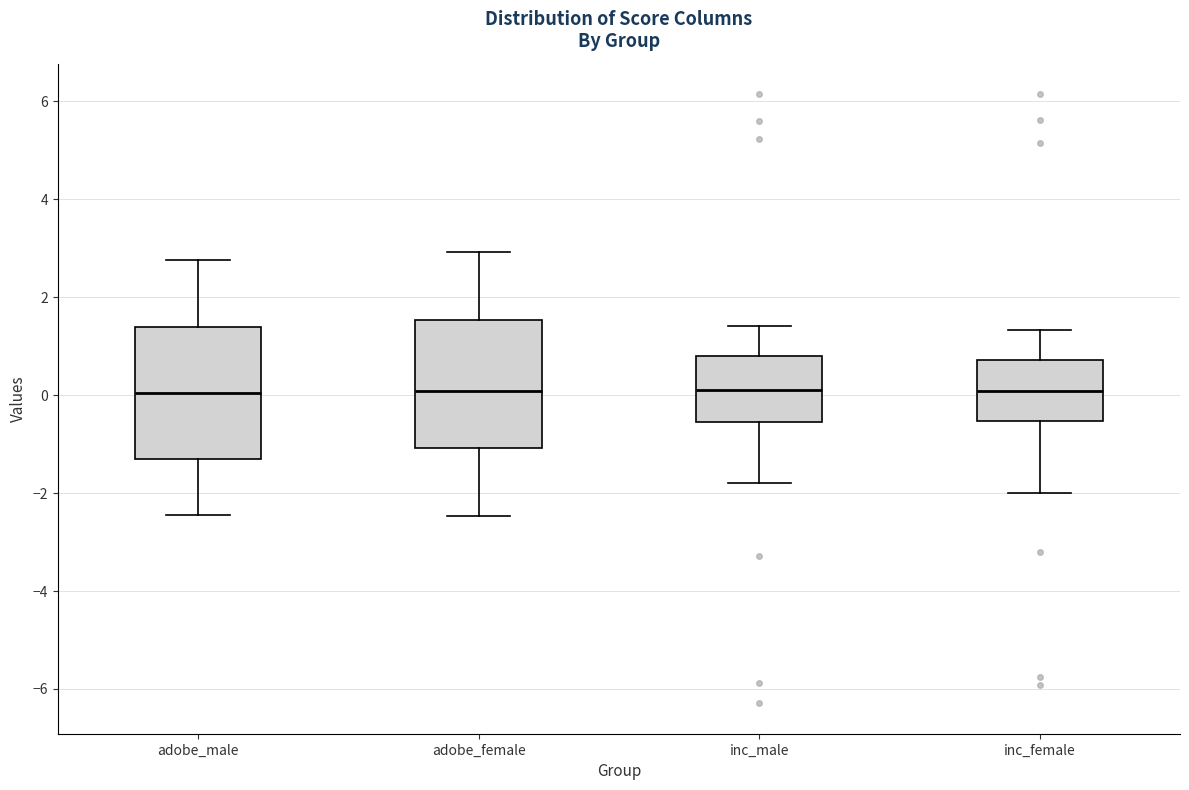

Where does the upper whisker of the box for adobe_female end on the y-axis? The values are not printed on the chart, so give them approximately, as read against the axis.

3.0